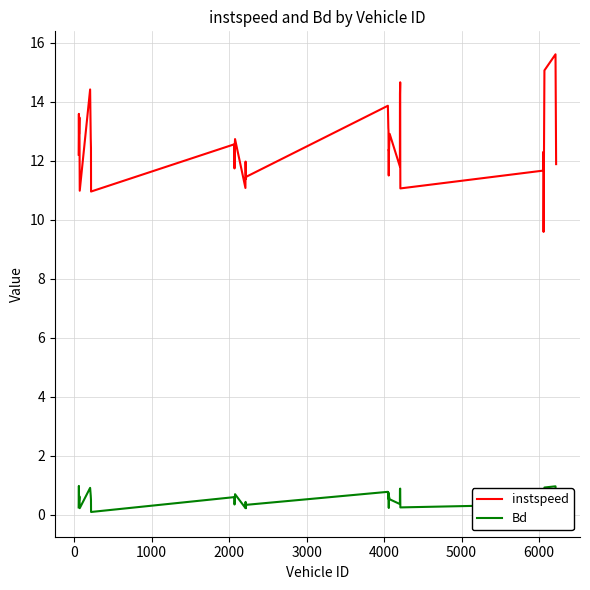

What are all the series names shown in the legend?

instspeed, Bd